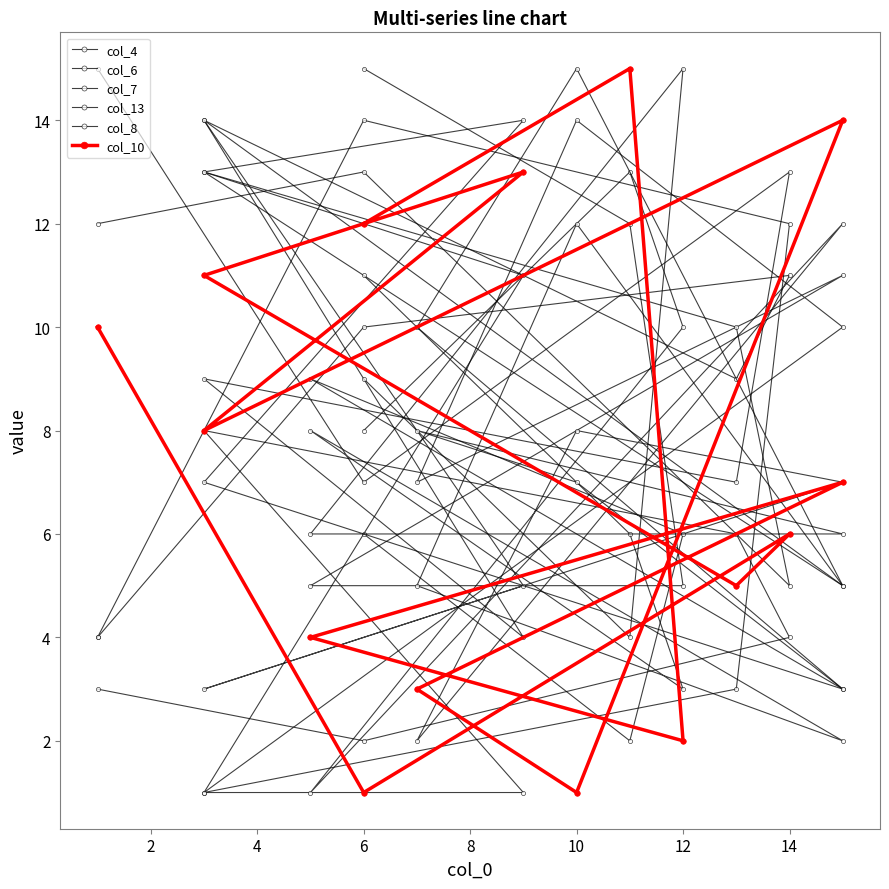

Where does the col_7 series first go above 6?

6